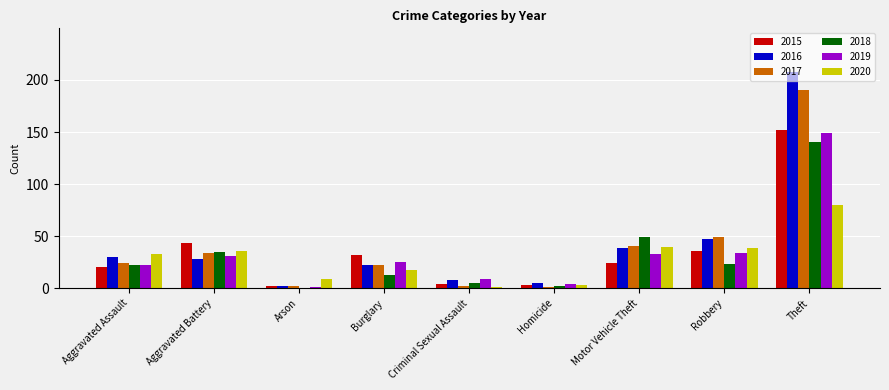

Read the 2016 value at Burglary.

22